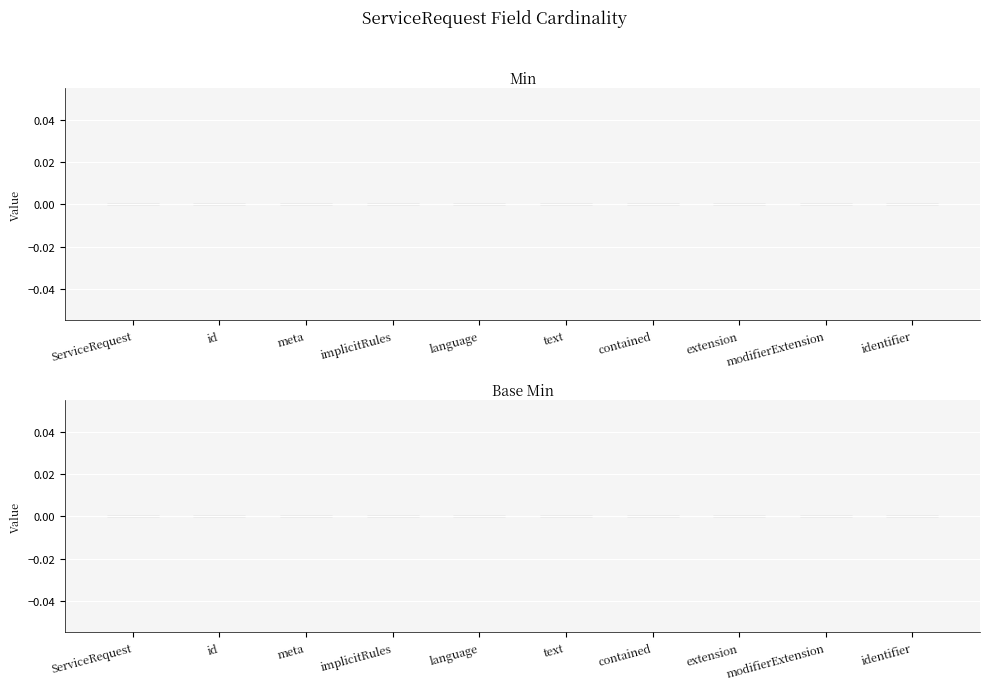

Count the number of data series in this chart.

2